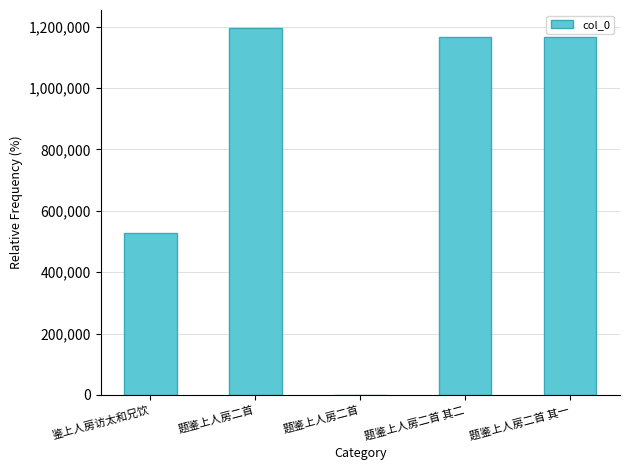

Which category has the highest value across all series?

题鉴上人房二首